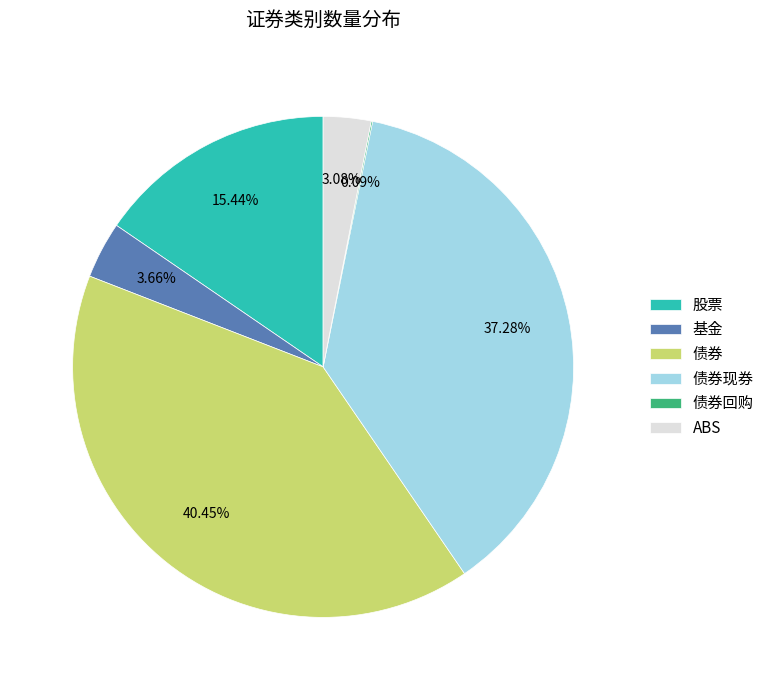

To the nearest percent, what is the difference between the largest and smallest slice percentages?

40%